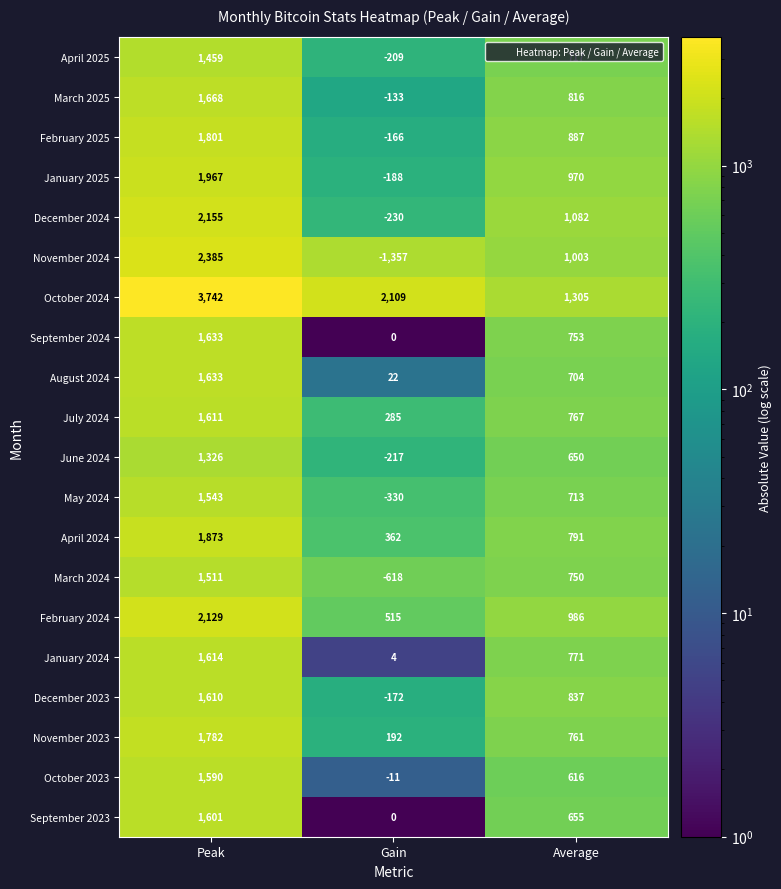

The value of April 2024 at Peak is 1873. True or false?

True